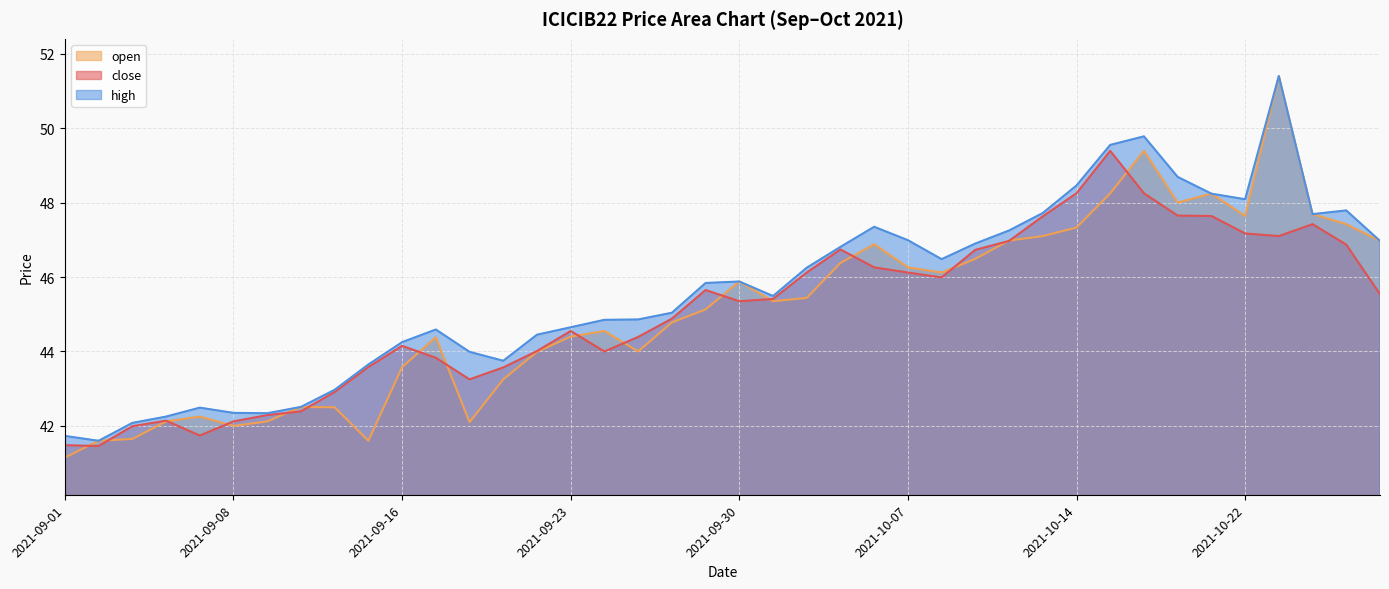

Which category has the highest value in the open series?

2021-10-25